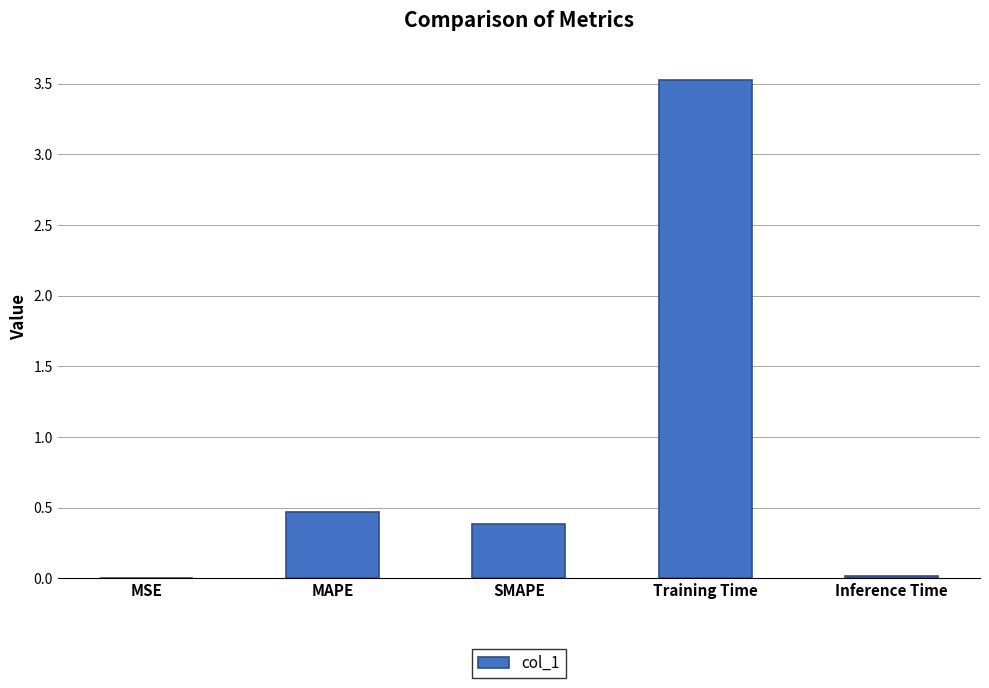

Between MAPE and Inference Time, which is larger?

MAPE